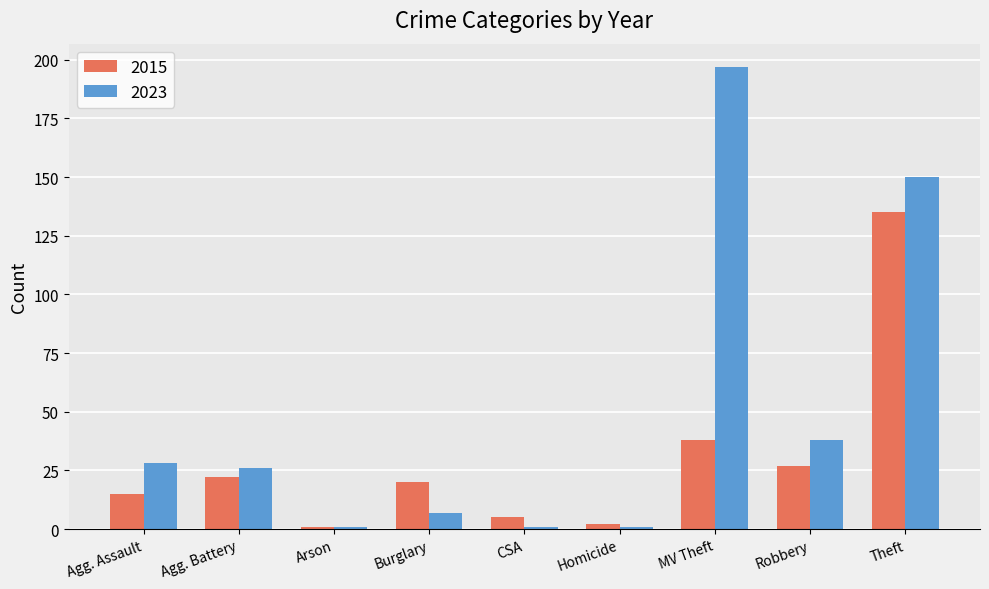

At Agg. Assault, list the series in order from largest to smallest.

2023, 2015